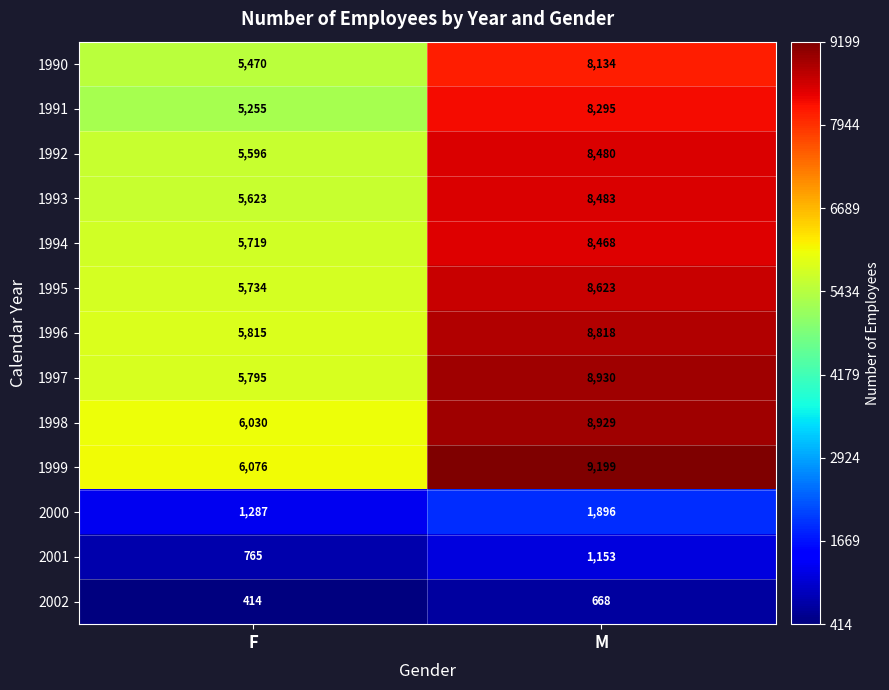

Is it true that 1992 equals 8480 at M?

True